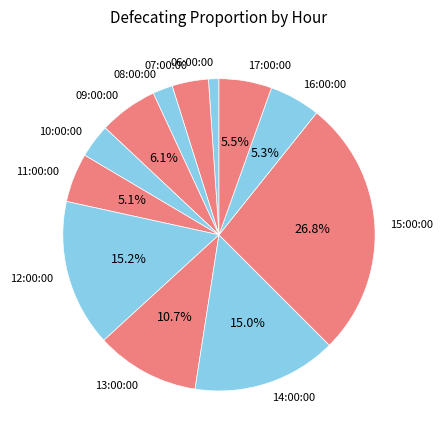

How many slices are in this pie chart?

12